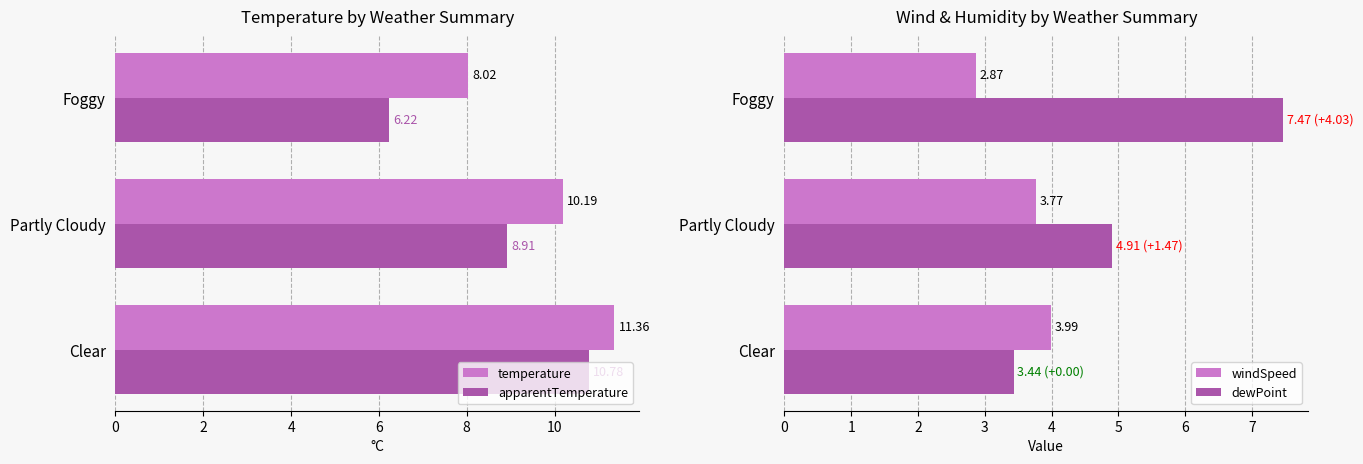

What is the sum of all dewPoint values?

15.8